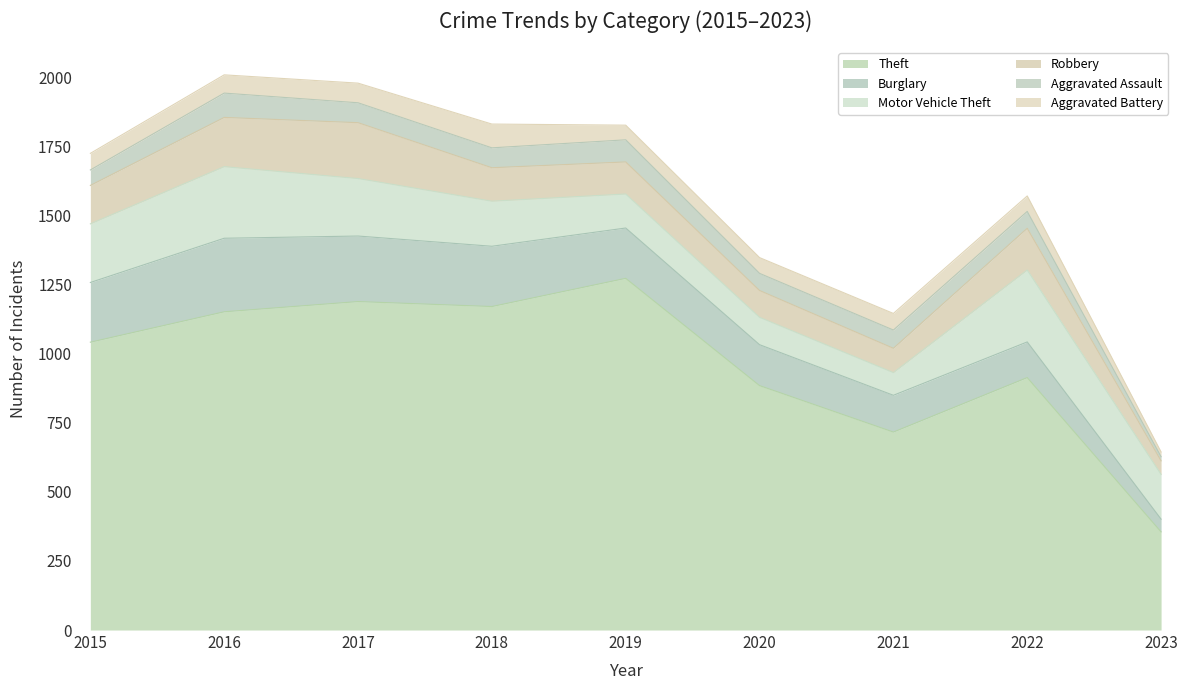

What is the smallest value displayed?

15